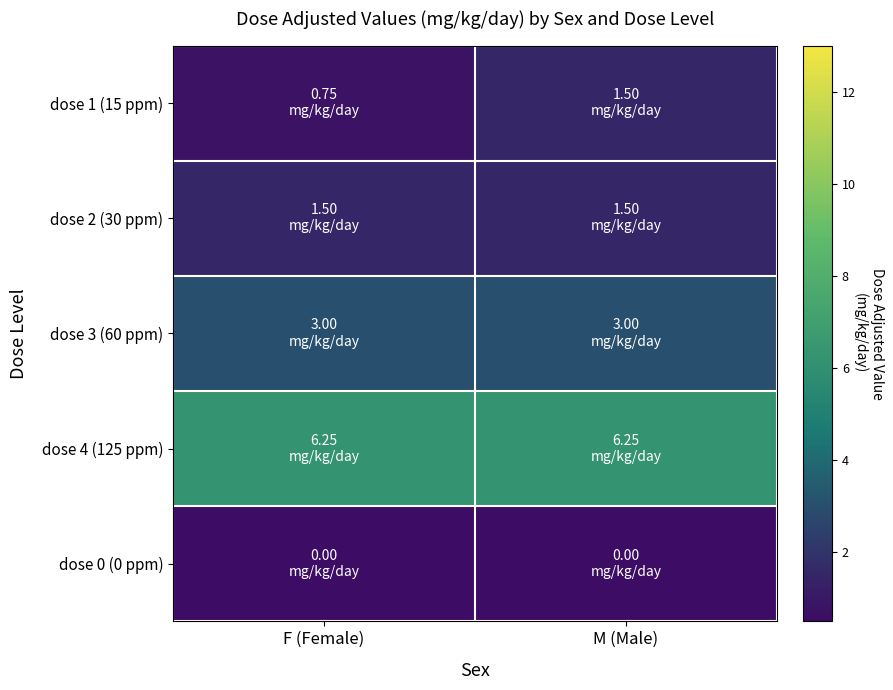

Reading left to right, what are all the values shown in this chart?

dose 1 (15 ppm): F (Female)=0.8	M (Male)=1.5
dose 2 (30 ppm): F (Female)=1.5	M (Male)=1.5
dose 3 (60 ppm): F (Female)=3.0	M (Male)=3.0
dose 4 (125 ppm): F (Female)=6.2	M (Male)=6.2
dose 0 (0 ppm): F (Female)=0.0	M (Male)=0.0